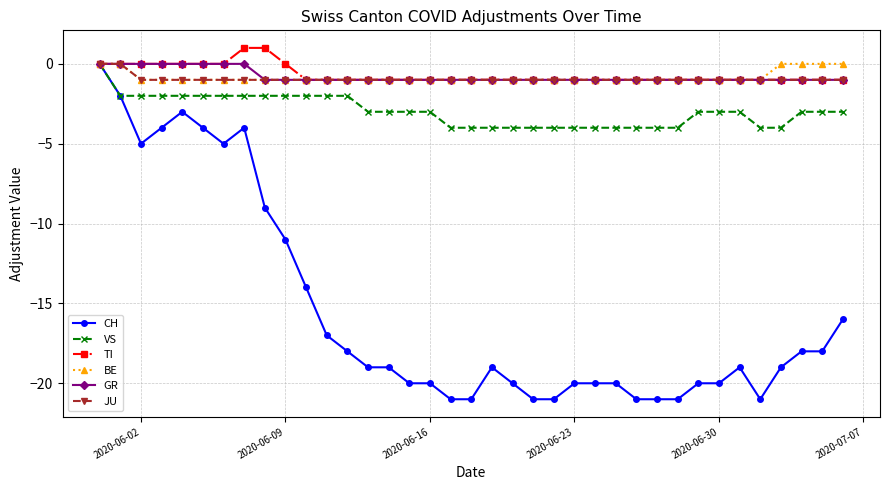

Which series has the widest spread of values?

CH